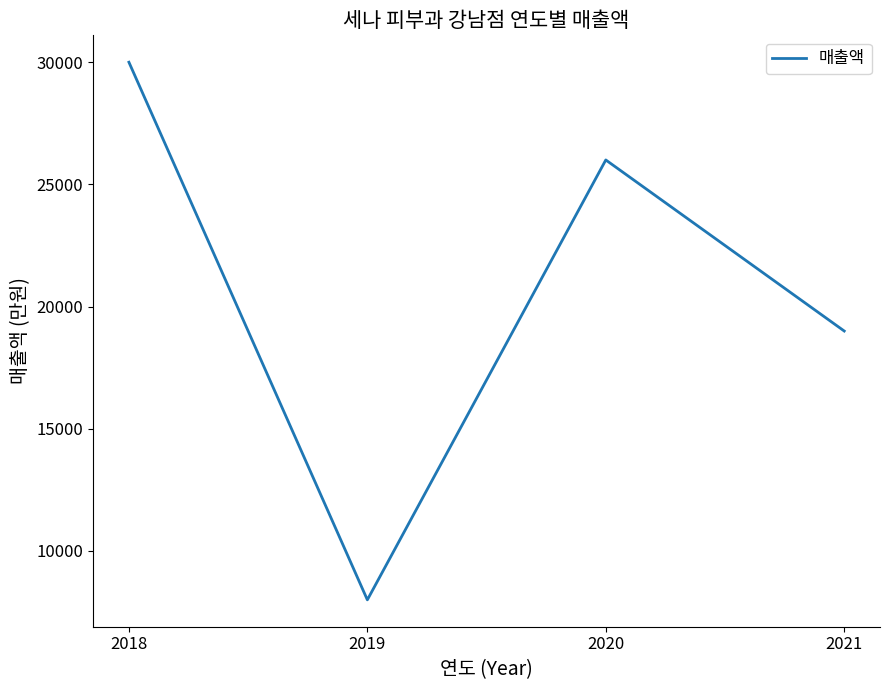

What is the ratio of the value at 2019 to the value at 2020?

0.3